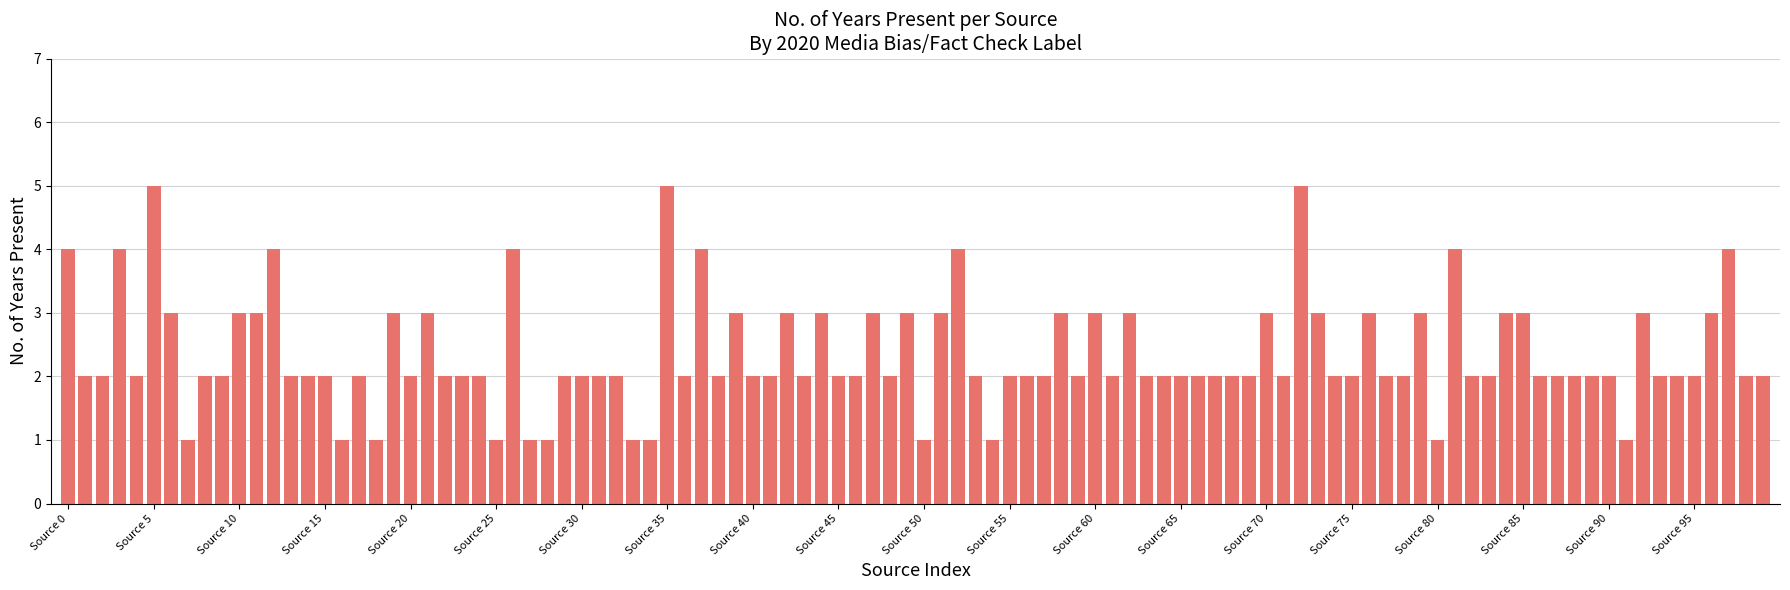

What is the difference between the maximum and minimum values?

4